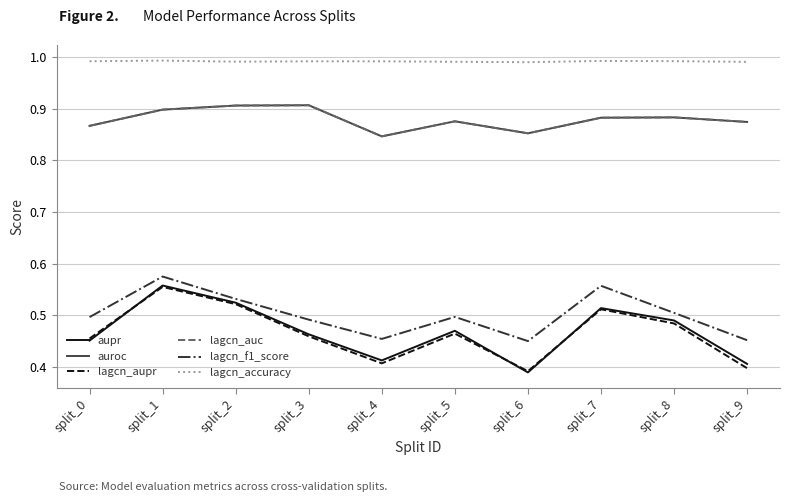

How many interior local peaks does the lagcn_accuracy series have?

2